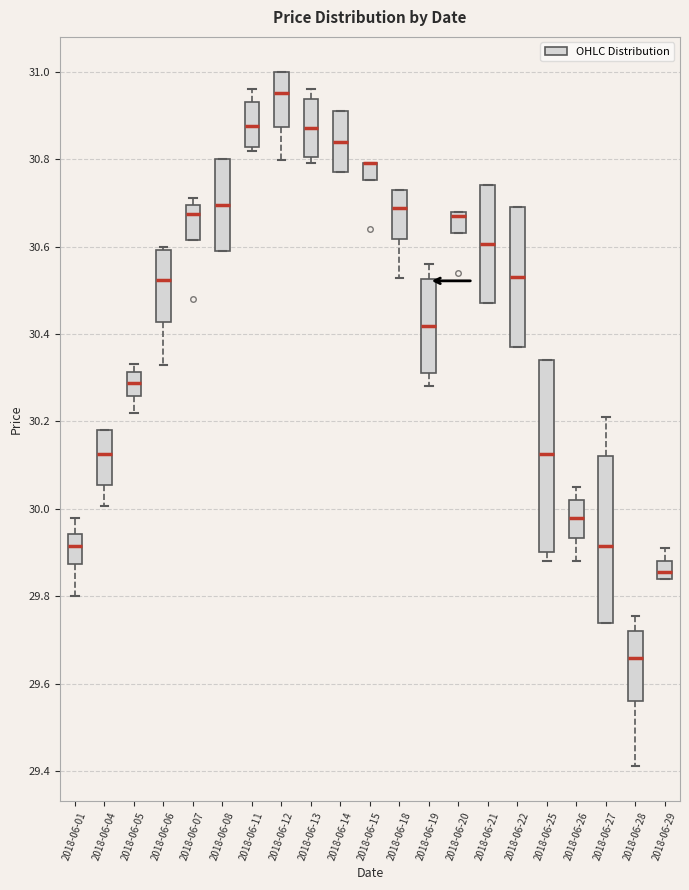

Reading left to right, transcribe this box plot: for each box, give where its median line is, the range the box spans, and where its two whiskers end, as read against the y-axis. The values are not printed on the chart, so give them approximately, as read against the axis.

2018-06-01: median 29.92, box 29.88 to 29.94, whiskers 29.80 to 29.98
2018-06-04: median 30.12, box 30.06 to 30.18, whiskers 30.00 to 30.18
2018-06-05: median 30.28, box 30.26 to 30.32, whiskers 30.22 to 30.34
2018-06-06: median 30.52, box 30.42 to 30.60, whiskers 30.34 to 30.60 (just above the box's upper edge)
2018-06-07: median 30.68, box 30.62 to 30.70, whiskers 30.62 to 30.72
2018-06-08: median 30.70, box 30.60 to 30.80, whiskers 30.60 to 30.80
2018-06-11: median 30.88, box 30.82 to 30.94, whiskers 30.82 (just below the box's lower edge) to 30.96
2018-06-12: median 30.96, box 30.88 to 31.00, whiskers 30.80 to 31.00
2018-06-13: median 30.88, box 30.80 to 30.94, whiskers 30.80 (just below the box's lower edge) to 30.96
2018-06-14: median 30.84, box 30.78 to 30.92, whiskers 30.78 to 30.92
2018-06-15: median 30.80 (drawn on the box's upper edge), box 30.76 to 30.80, whiskers 30.76 to 30.80
2018-06-18: median 30.68, box 30.62 to 30.74, whiskers 30.52 to 30.74
2018-06-19: median 30.42, box 30.32 to 30.52, whiskers 30.28 to 30.56
2018-06-20: median 30.68 (just below the box's upper edge), box 30.64 to 30.68, whiskers 30.64 to 30.68
2018-06-21: median 30.60, box 30.48 to 30.74, whiskers 30.48 to 30.74
2018-06-22: median 30.54, box 30.38 to 30.70, whiskers 30.38 to 30.70
2018-06-25: median 30.12, box 29.90 to 30.34, whiskers 29.88 to 30.34
2018-06-26: median 29.98, box 29.94 to 30.02, whiskers 29.88 to 30.06
2018-06-27: median 29.92, box 29.74 to 30.12, whiskers 29.74 to 30.22
2018-06-28: median 29.66, box 29.56 to 29.72, whiskers 29.42 to 29.76
2018-06-29: median 29.86, box 29.84 to 29.88, whiskers 29.84 to 29.92